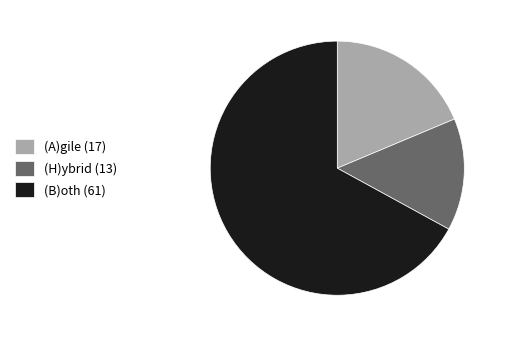

Does (A)gile represent more than half of the total?

No